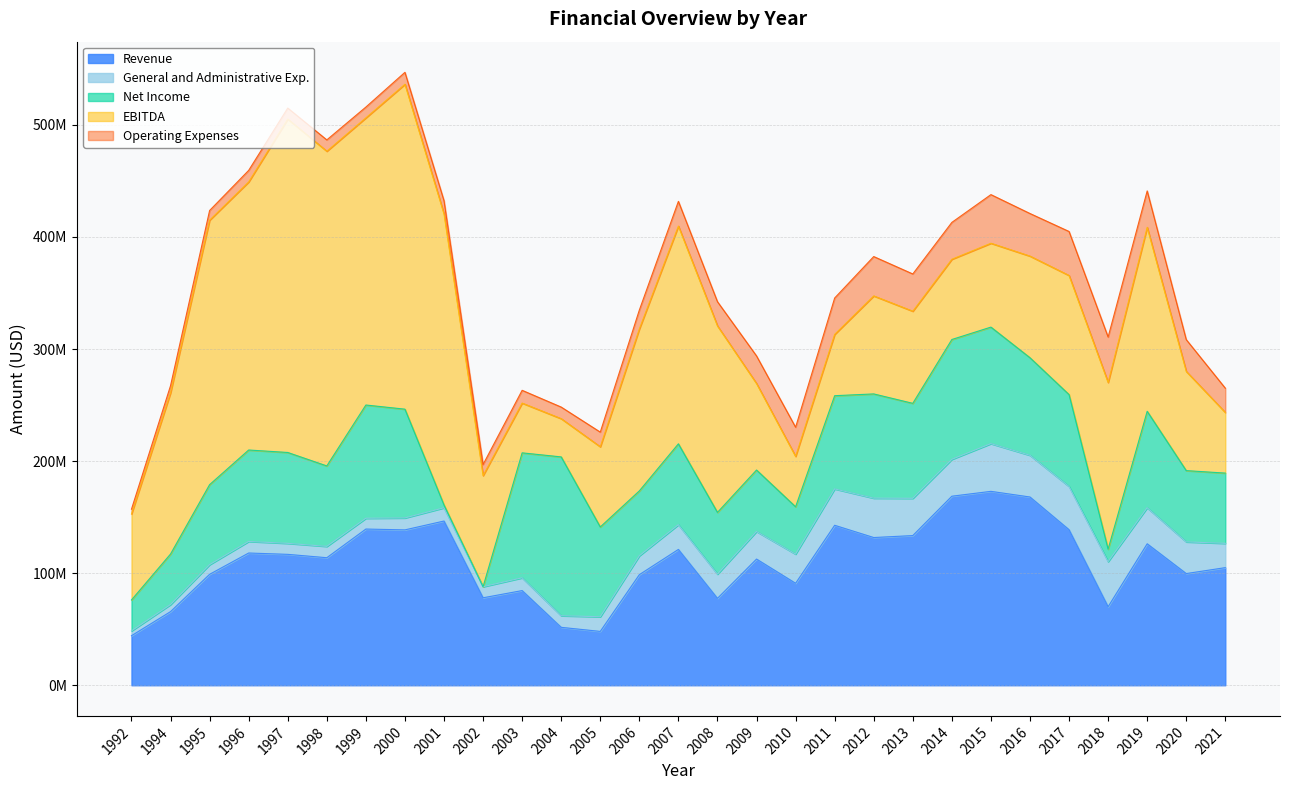

What is the value of the General and Administrative Exp. point at the 6th from the left?

10100000